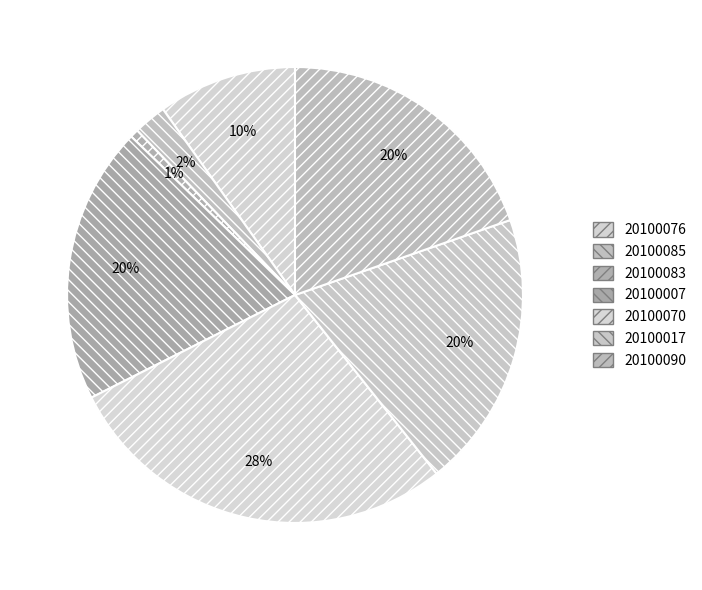

True or false: 20100090 accounts for 31% of the total.

False